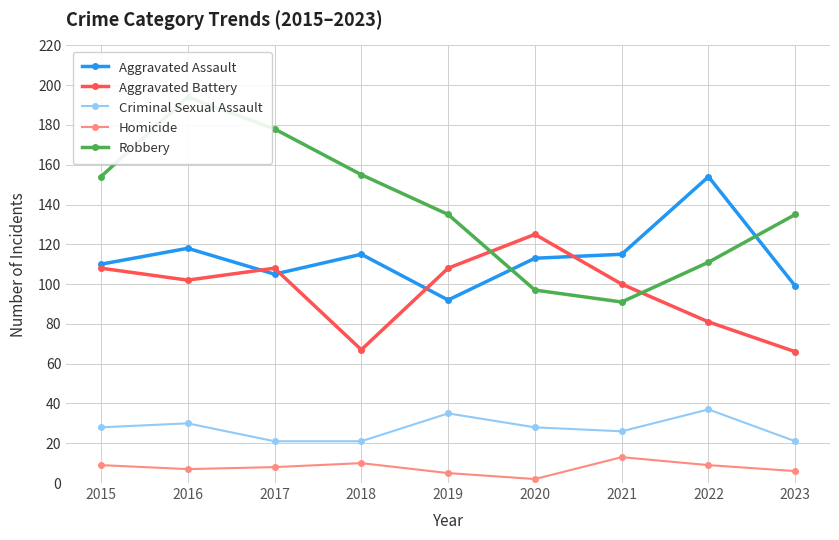

Read the Homicide value at 2023.

6